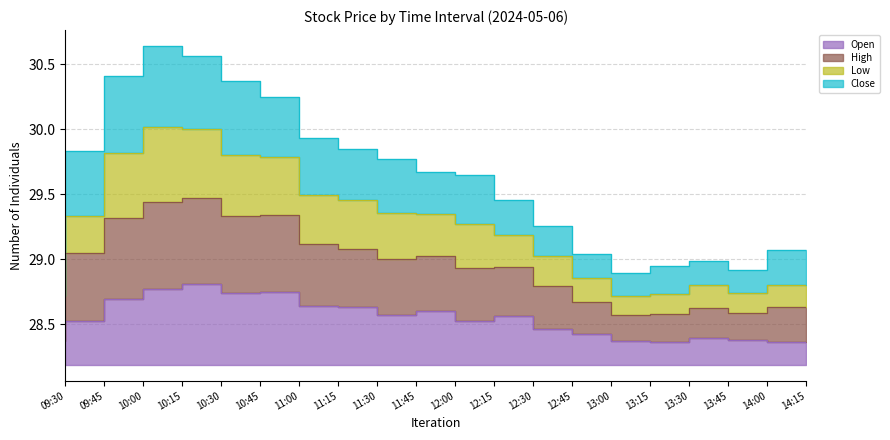

True or false: Open and High cross at least once.

False